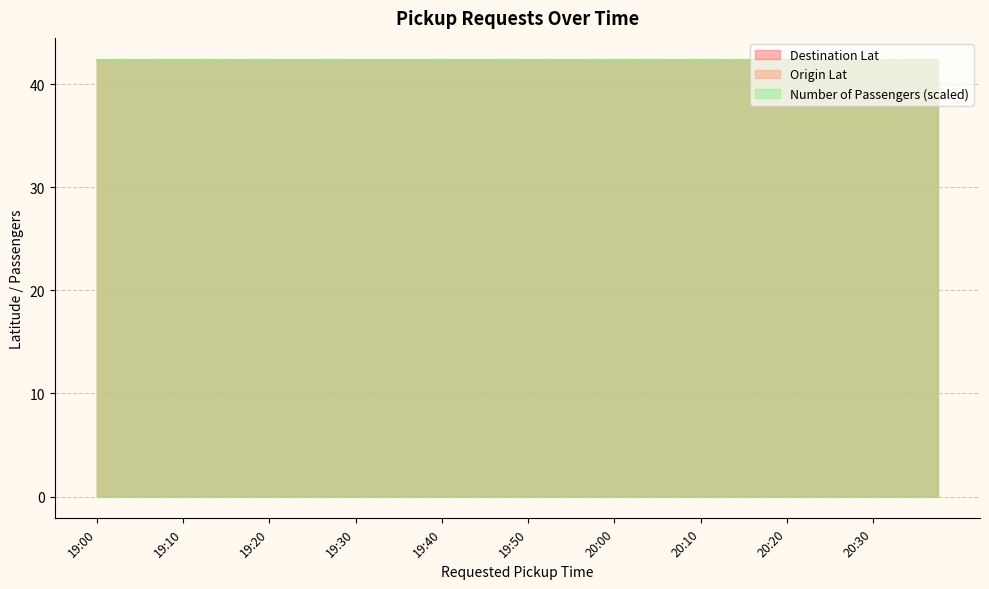

Which series has the widest spread of values?

Destination Lat